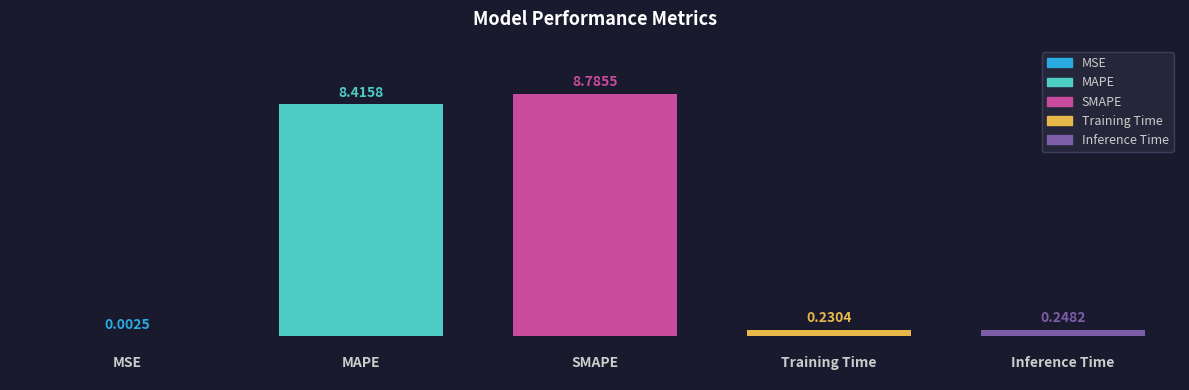

What is the sum of all values?

17.7